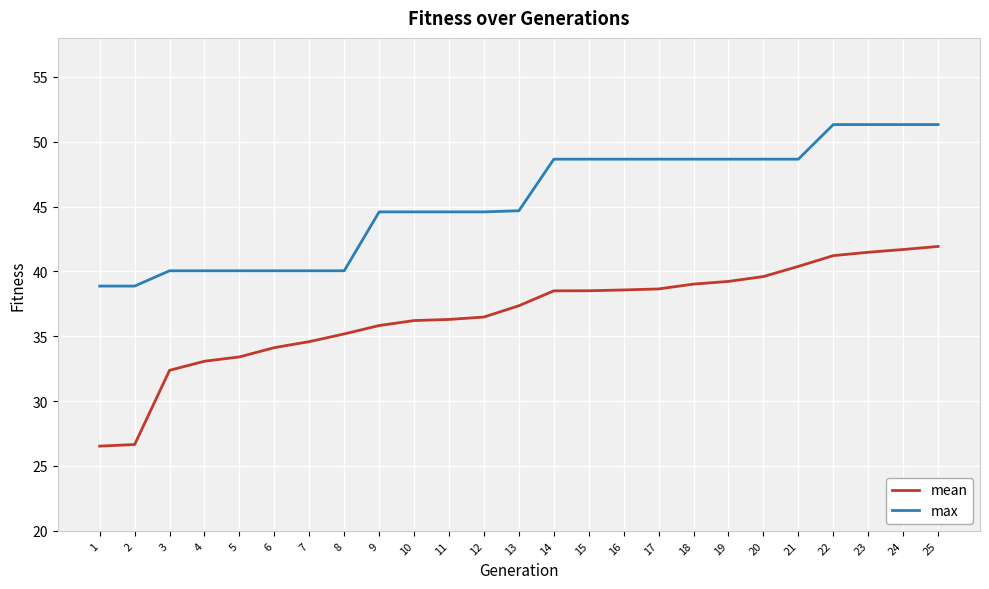

The max series shows 18.0 at 17. True or false?

False